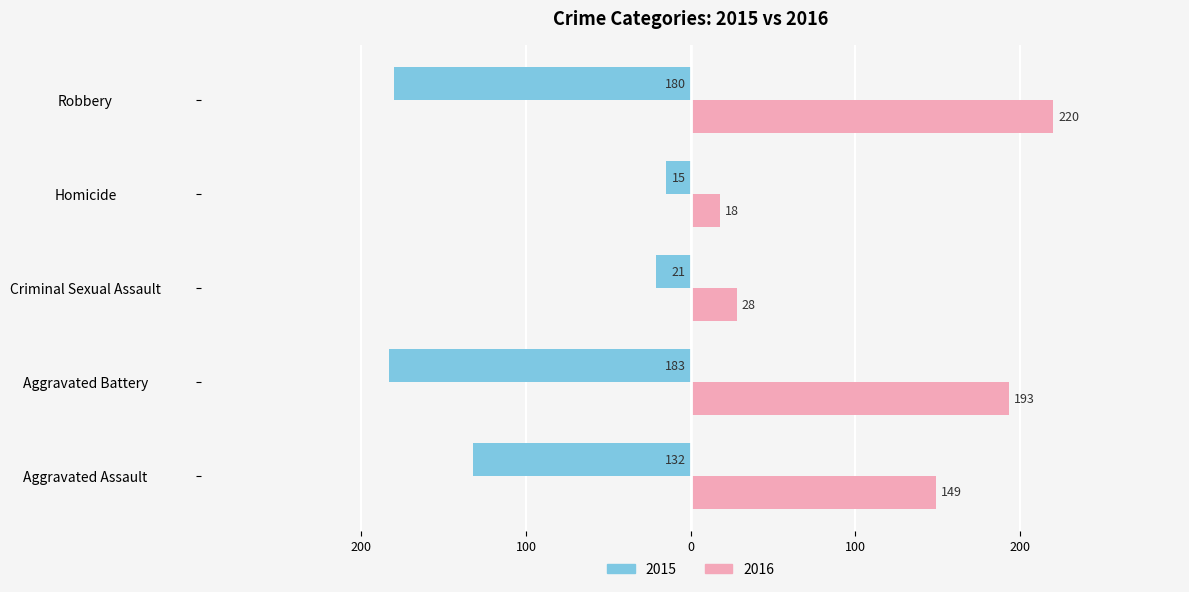

What are all the series names shown in the legend?

2015, 2016